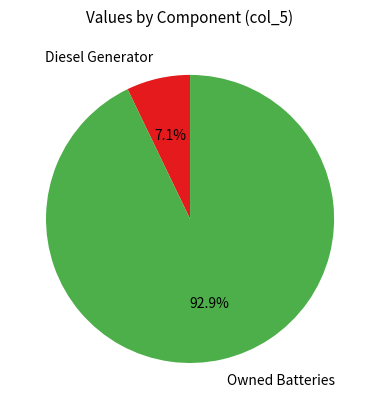

Is there a majority slice in this chart?

Yes